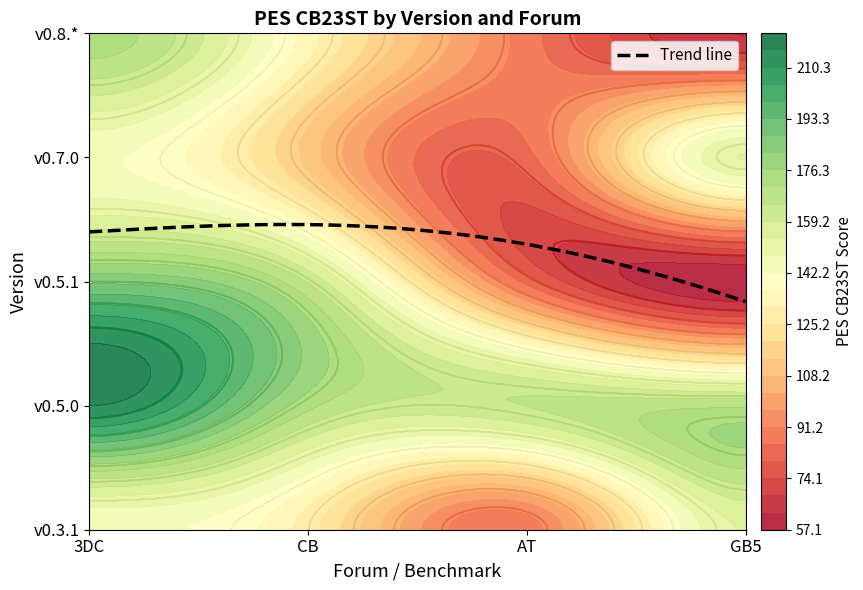

Where does the v0.7.0 series first go above 143?

3DC